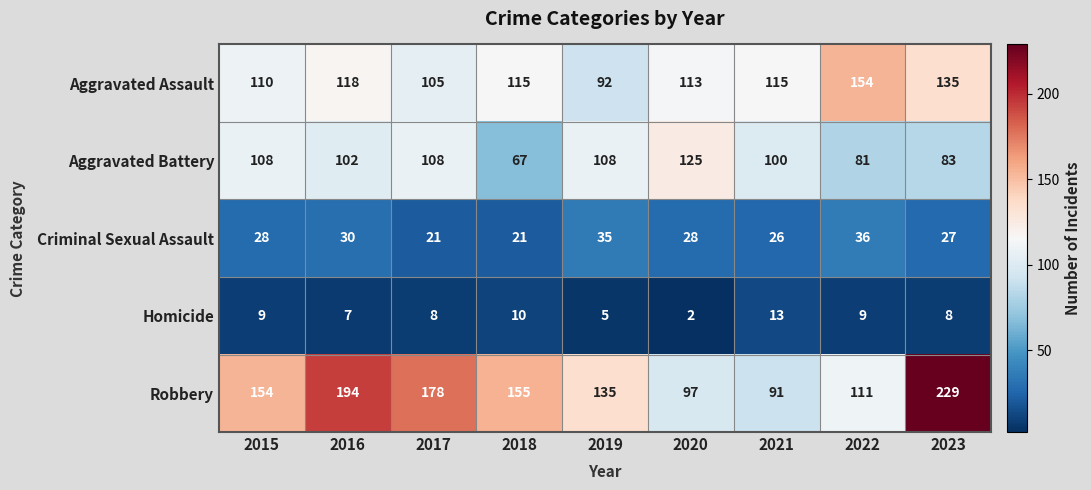

What is the total value across all series at 2019?

375